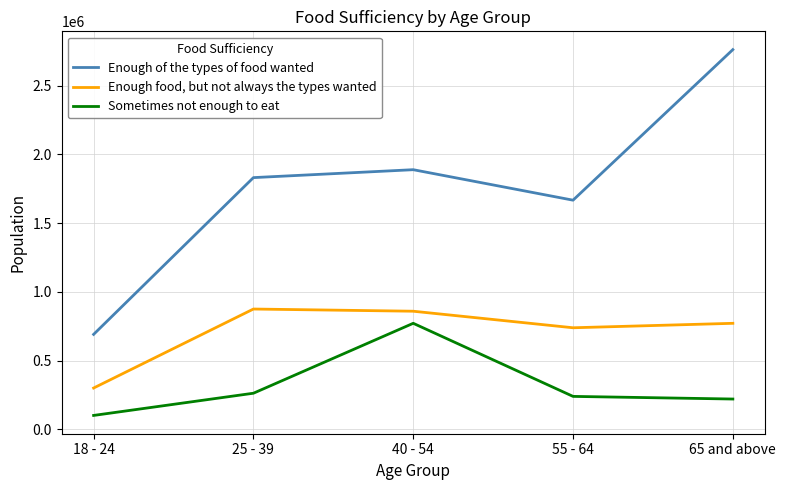

Count the number of categories in the chart.

5